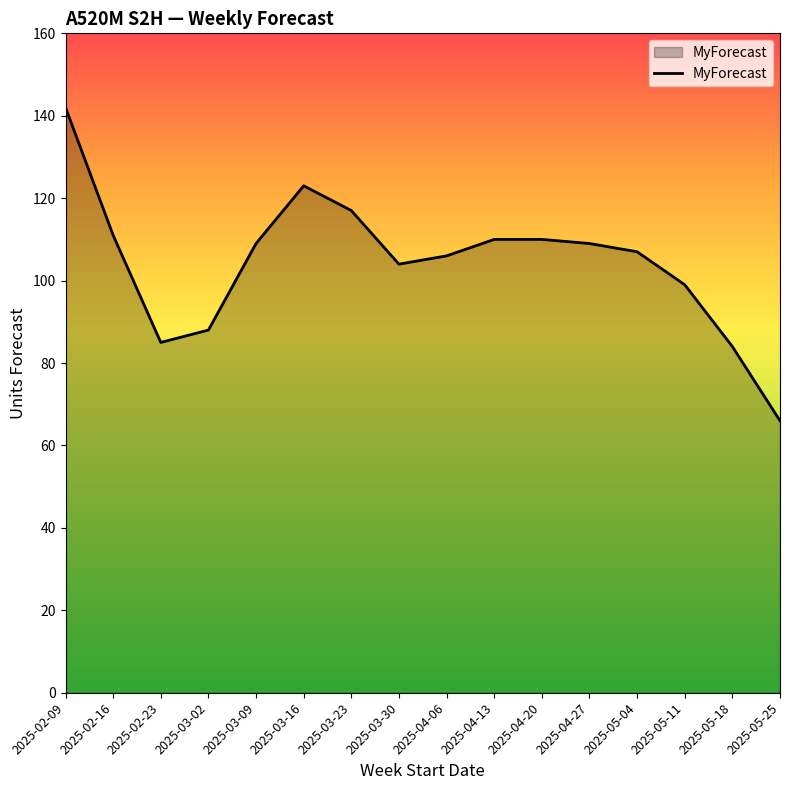

What is the sum of the values at 2025-05-18 and 2025-02-16?

195